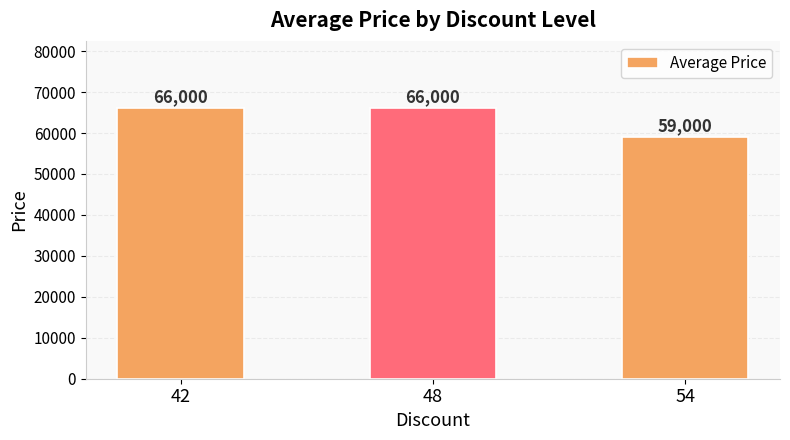

Which label corresponds to the smallest value in the chart?

54